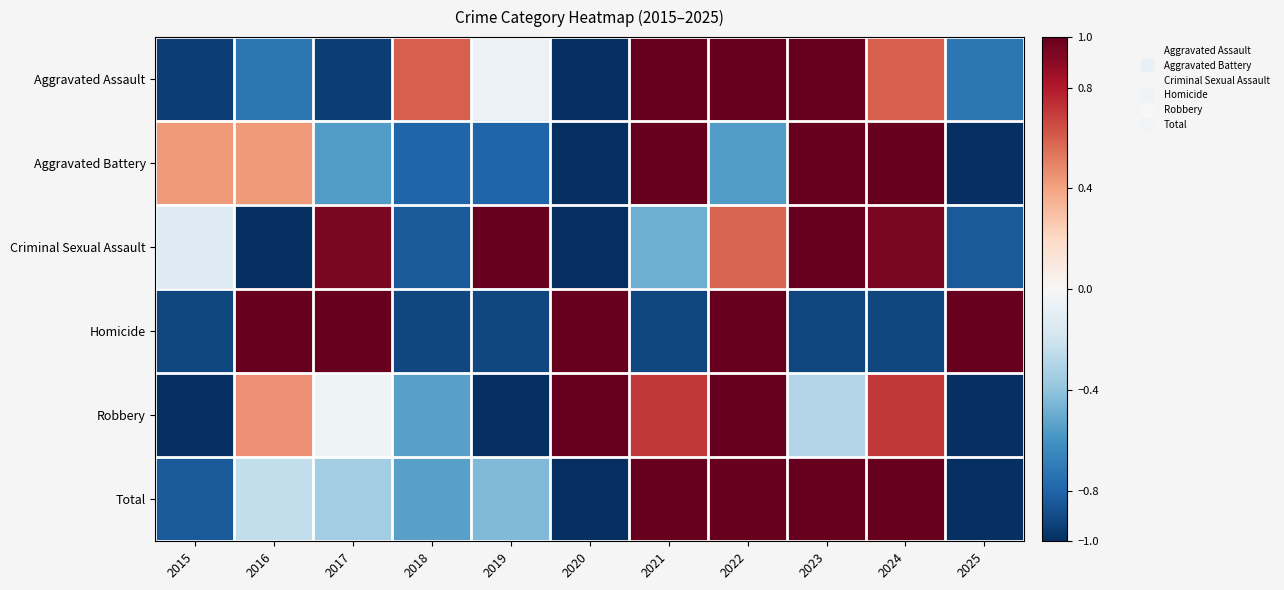

How many data points does each series have?

11